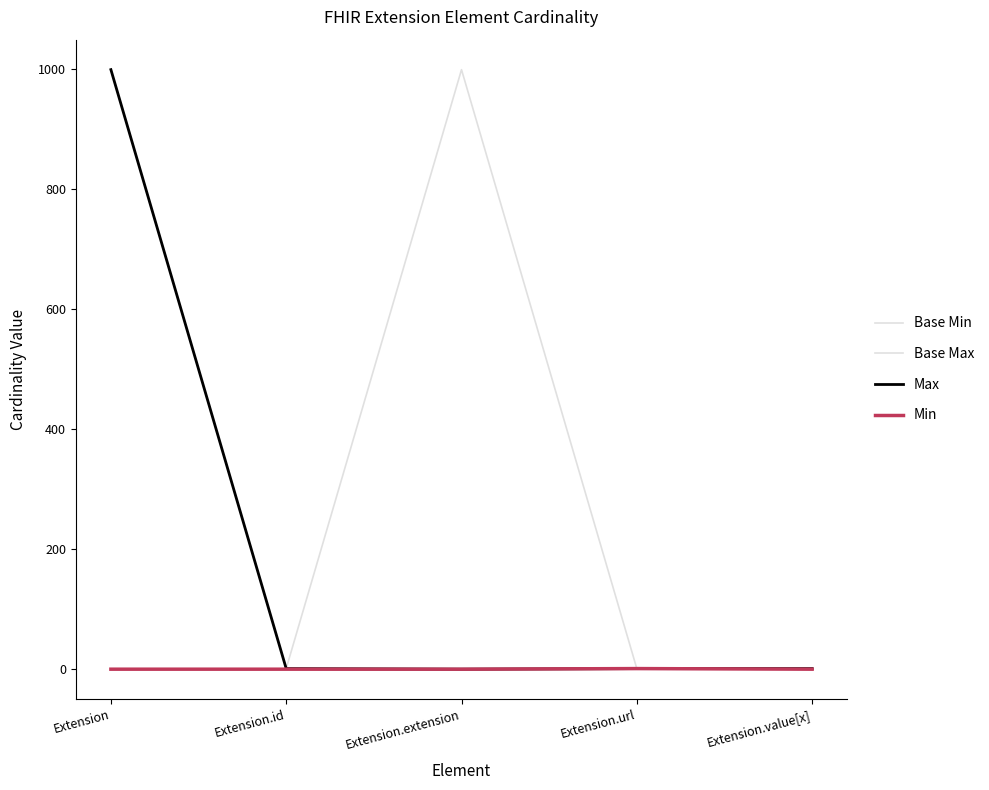

Does the chart have visible grid lines?

No